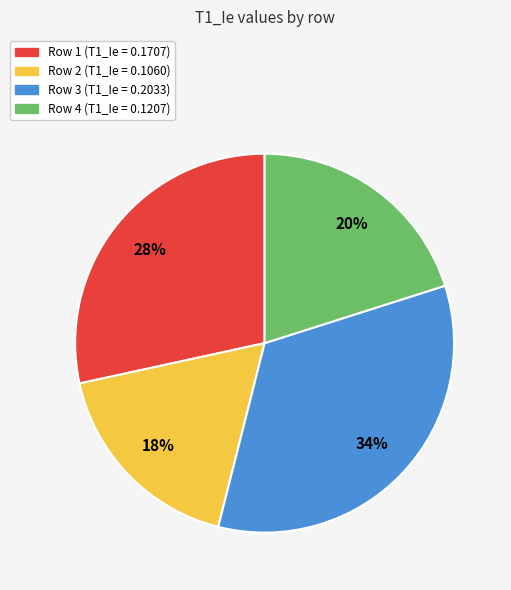

To the nearest percent, what is the average slice percentage?

25%